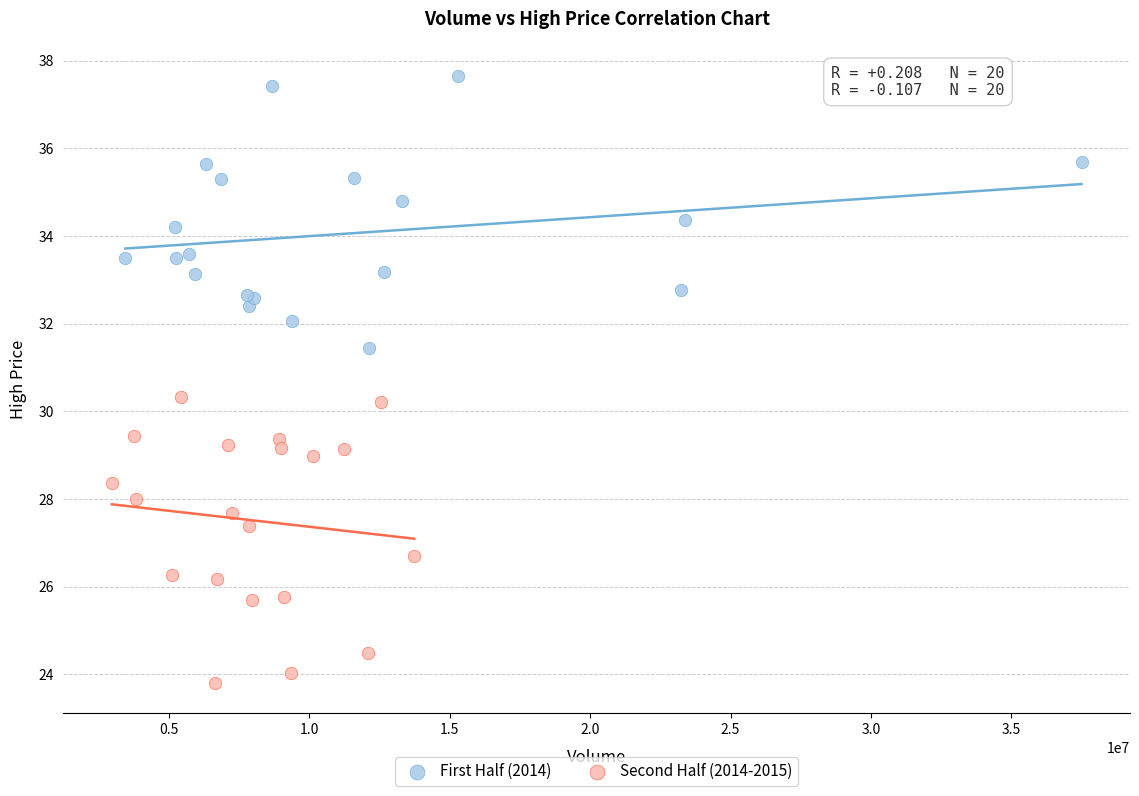

What are all the series names shown in the legend?

First Half (2014), Second Half (2014-2015)